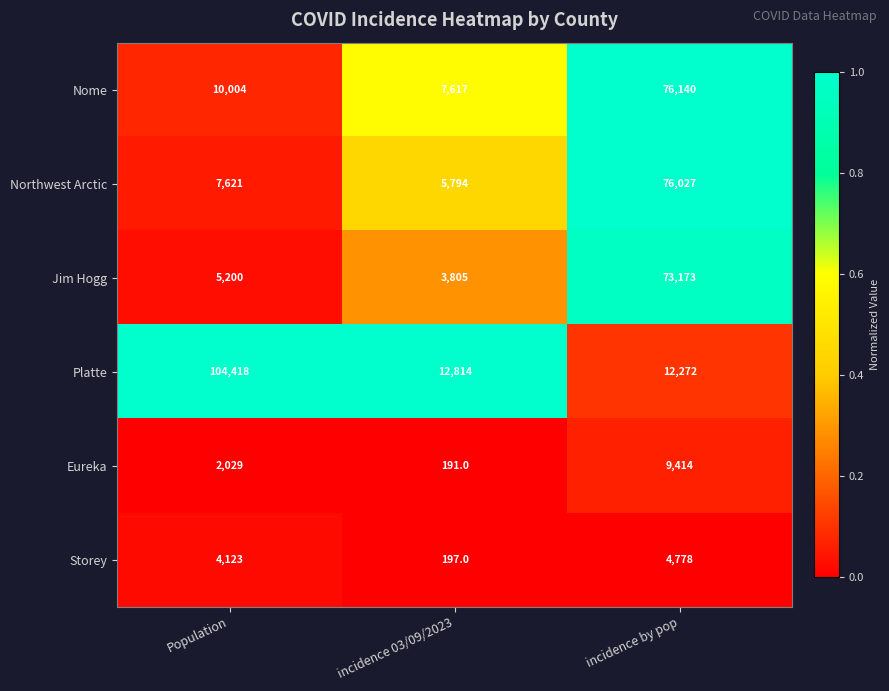

What is the sum of the Storey values at incidence 03/09/2023 and Population?

4320